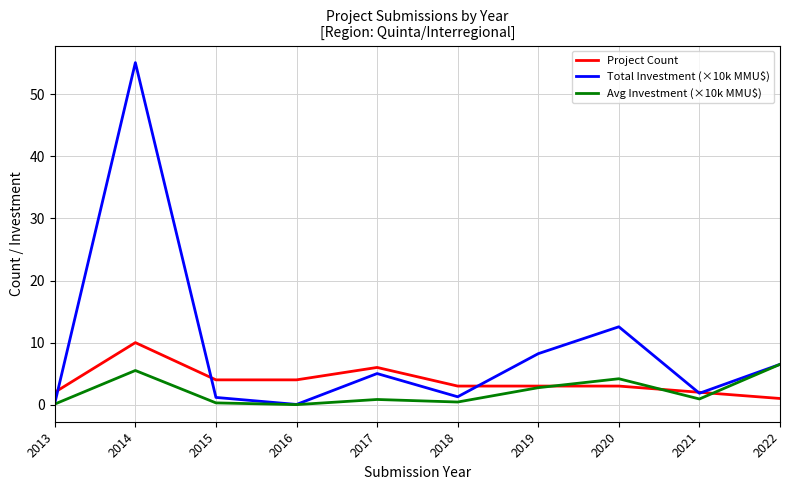

Where is the first local minimum for Total Investment (×10k MMU$)?

2016